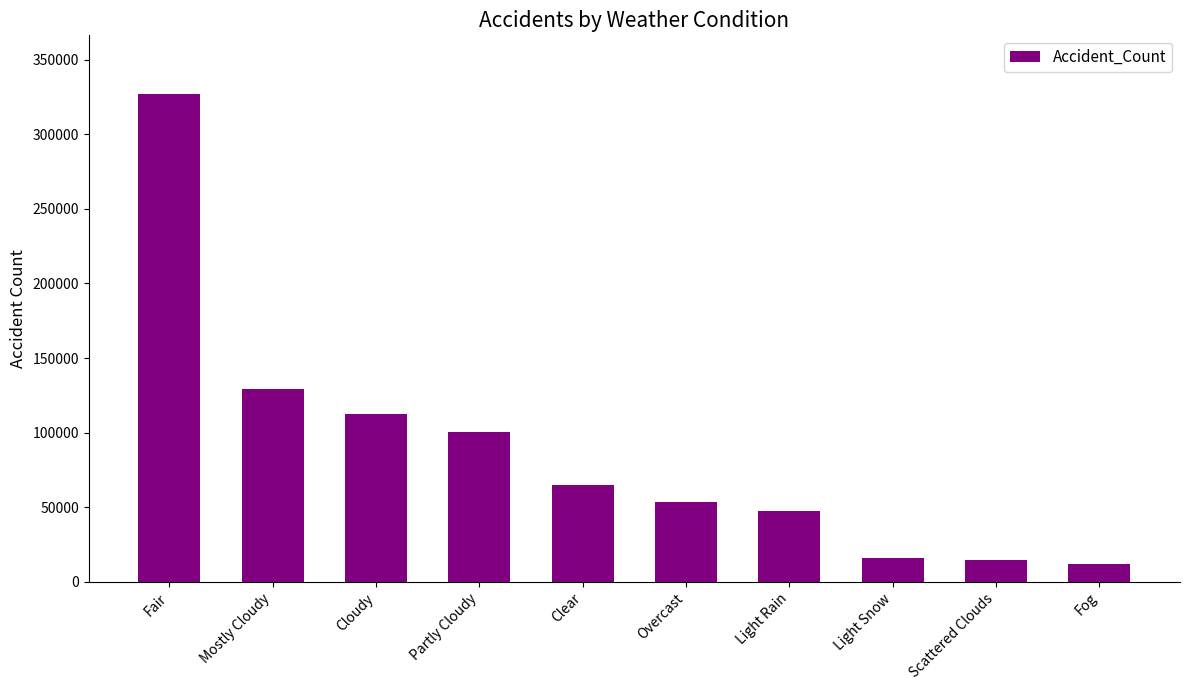

What is the difference between the values at Fair and Overcast?

273663